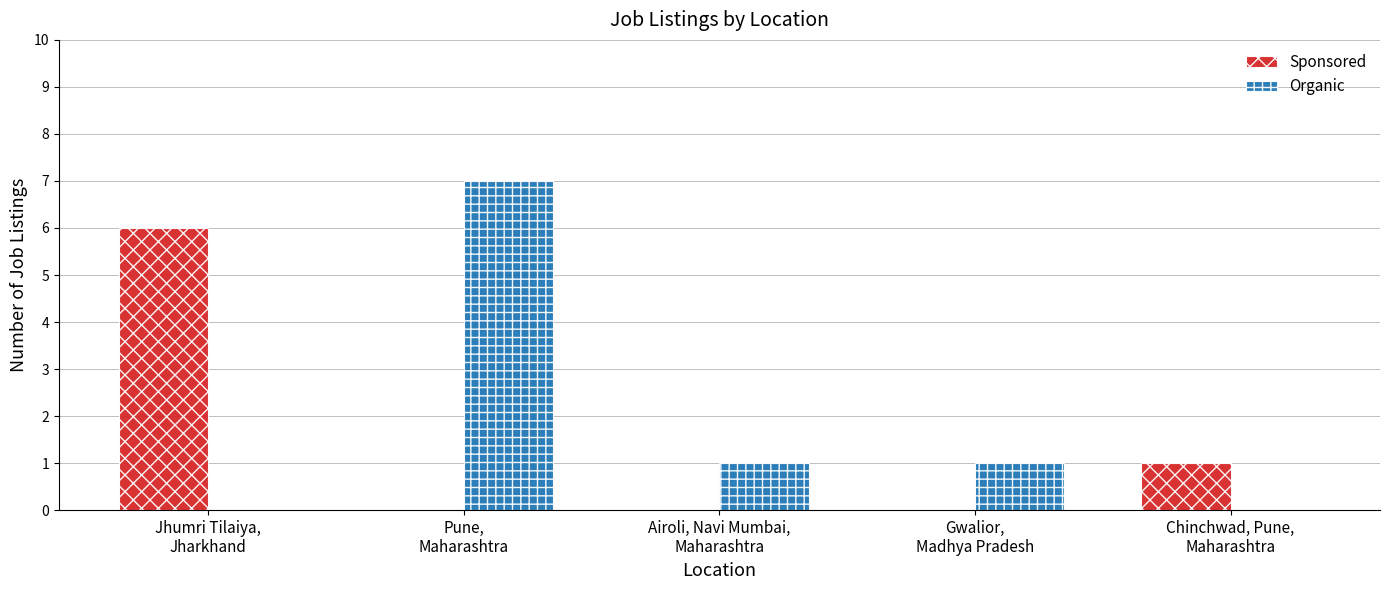

True or false: Sponsored has a value of 3 at Airoli, Navi Mumbai,
Maharashtra.

False